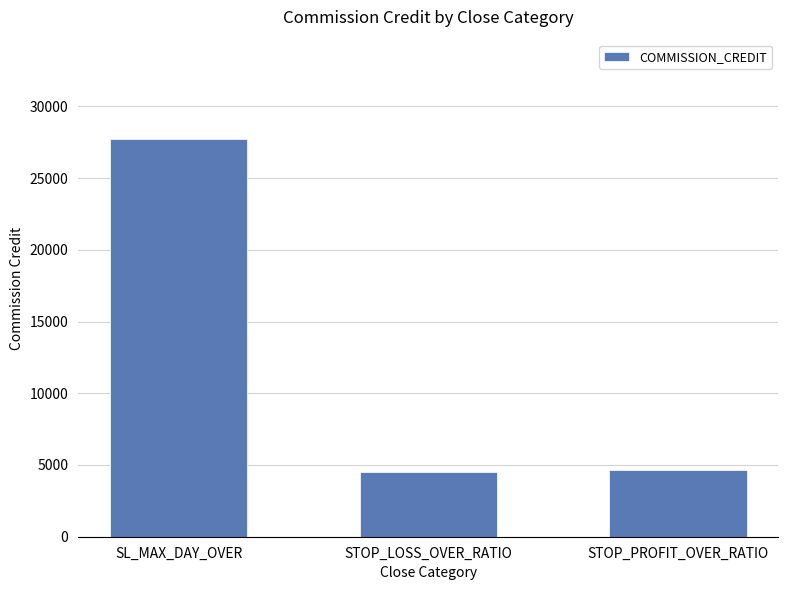

What is the label of the 3rd bar from the right?

SL_MAX_DAY_OVER